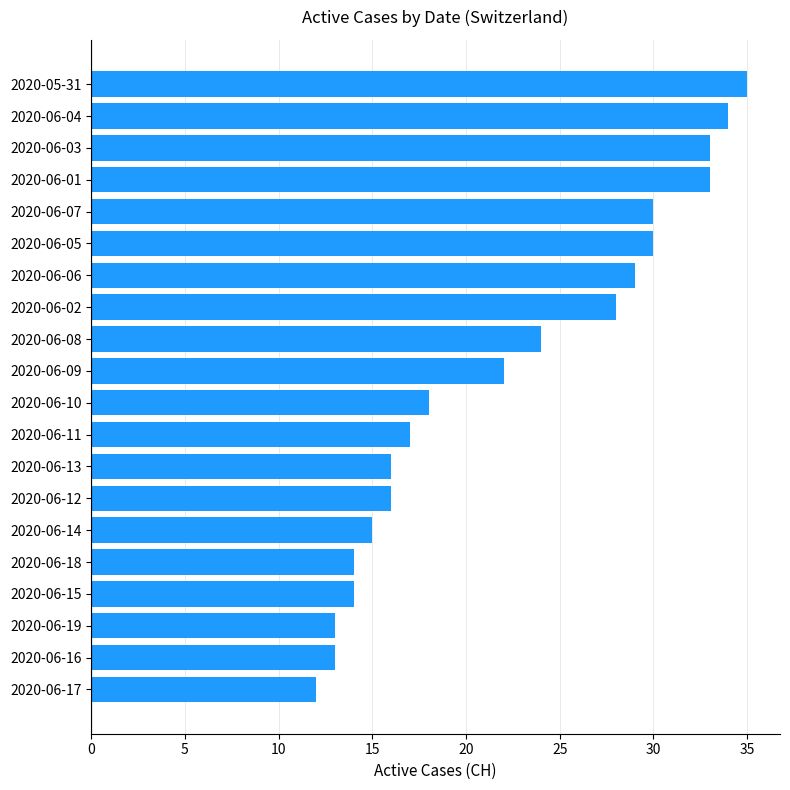

The chart shows a value of 14 at 2020-06-07. True or false?

False